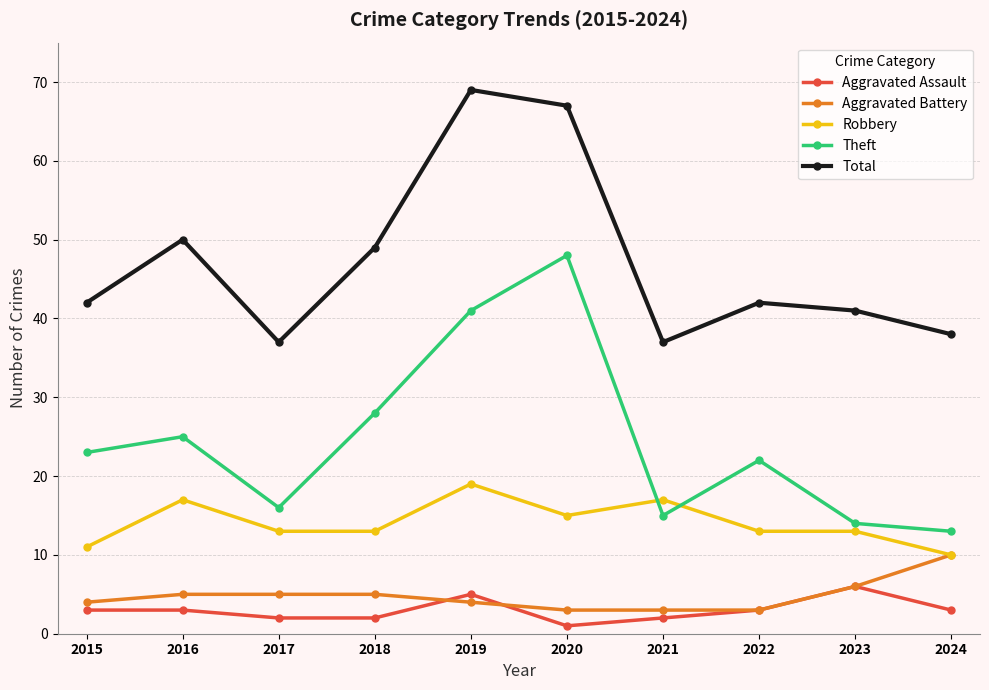

At which label is Total closest to 53?

2016